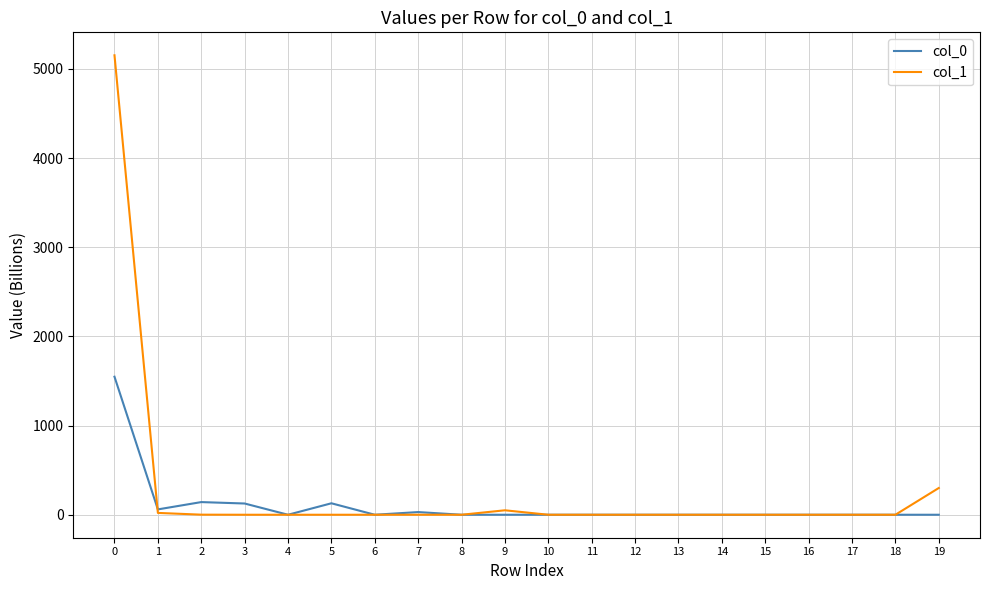

The value of col_0 at 12 is -535.4. True or false?

False